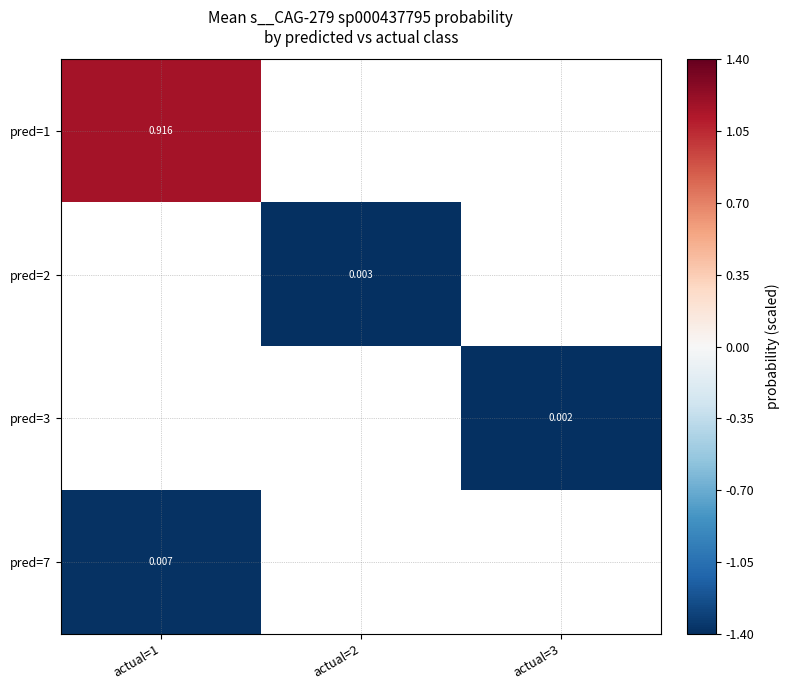

Which category has the highest value across all series?

actual=1